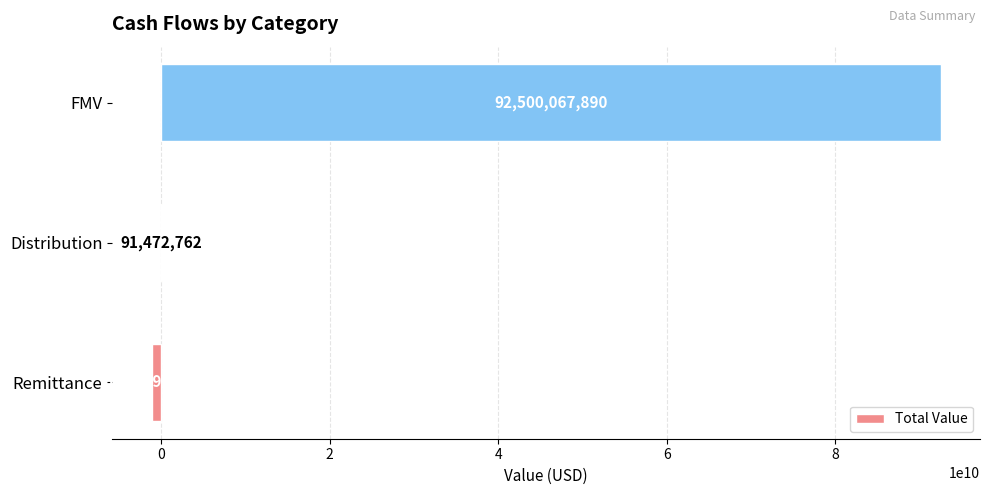

Where is the data nearest to the value 45695537755?

Distribution